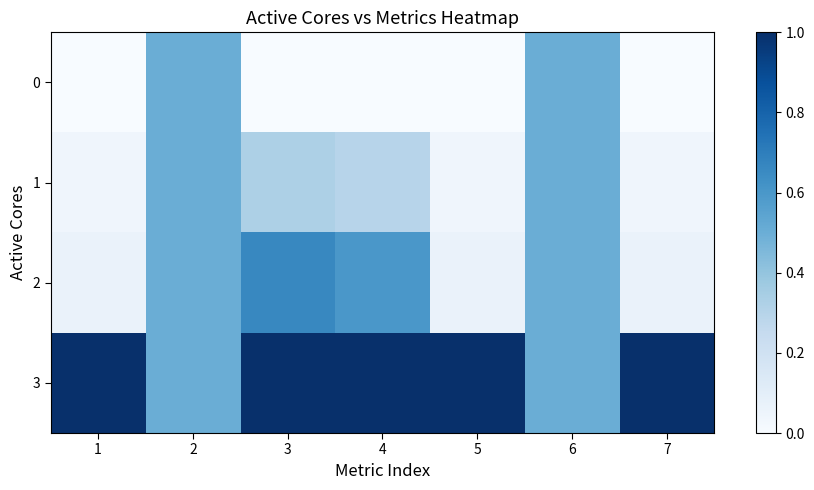

Which series has the largest range (max minus min)?

2